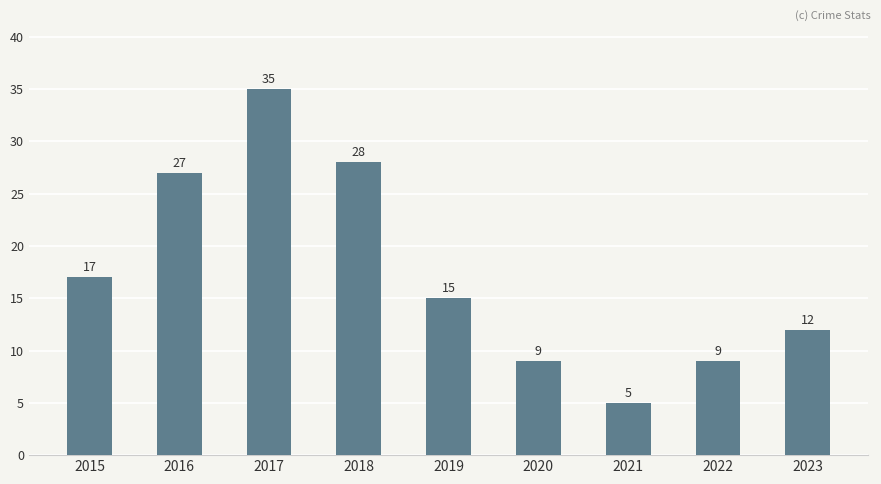

Reading right to left, transcribe all the data shown in this chart.

12	9	5	9	15	28	35	27	17